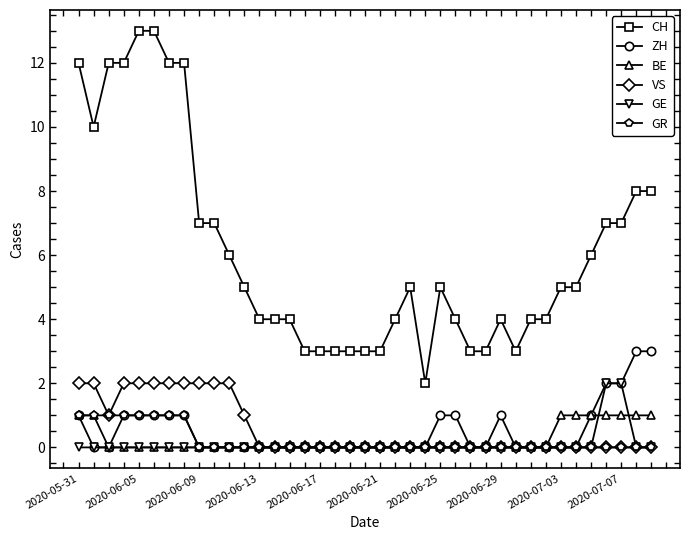

Which series has the largest range (max minus min)?

CH